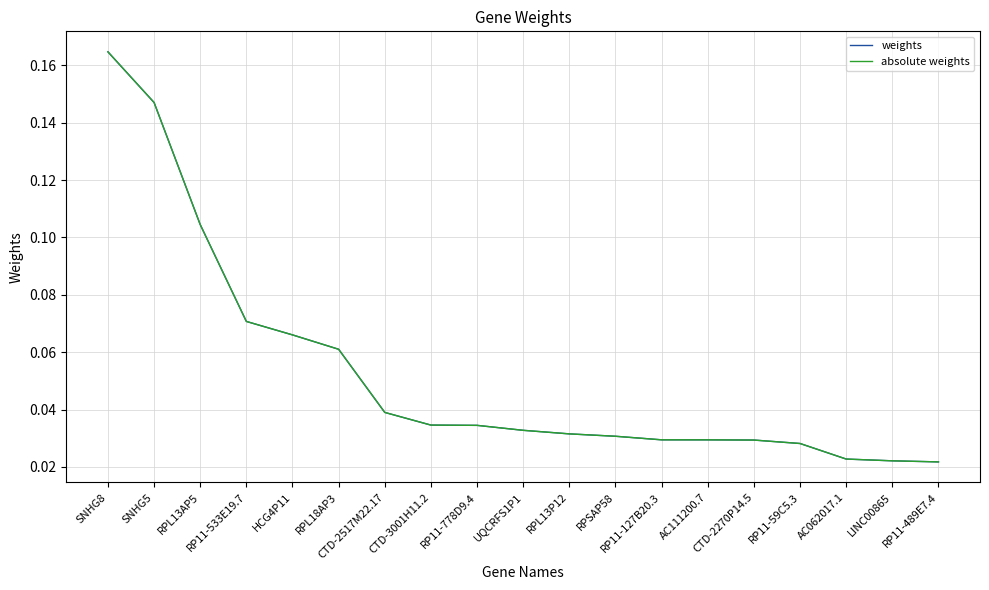

The weights series shows 0.0 at CTD-2270P14.5. True or false?

True